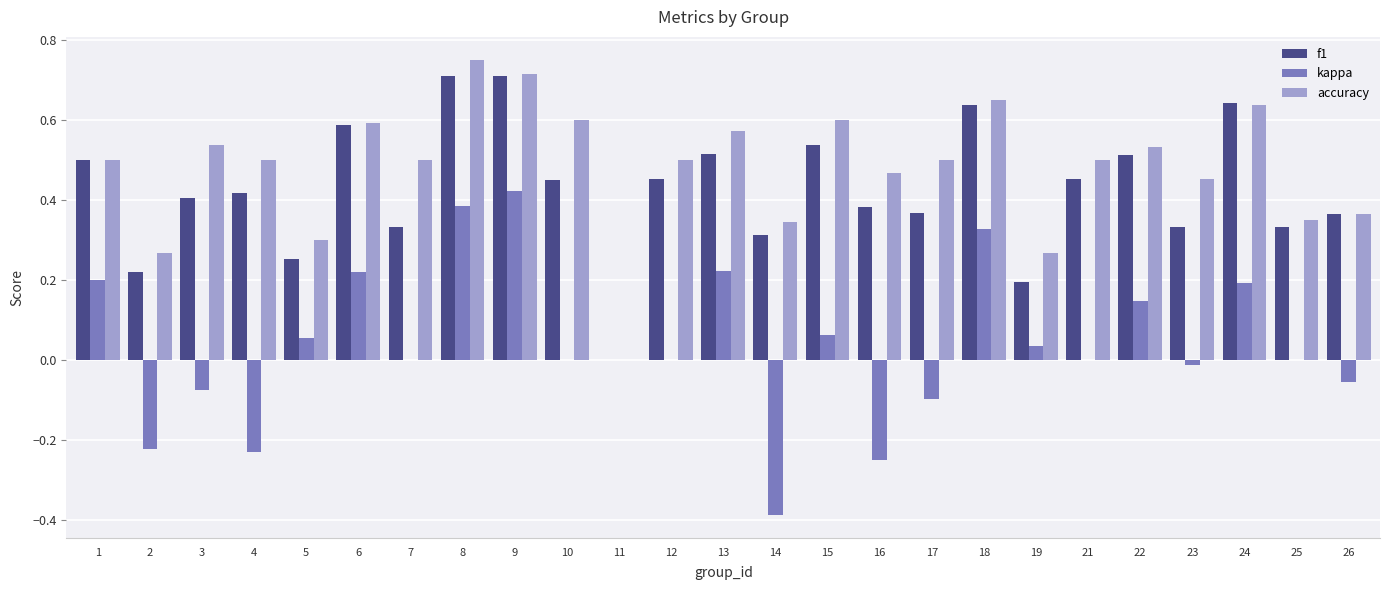

What is the sum of all f1 values?

10.6